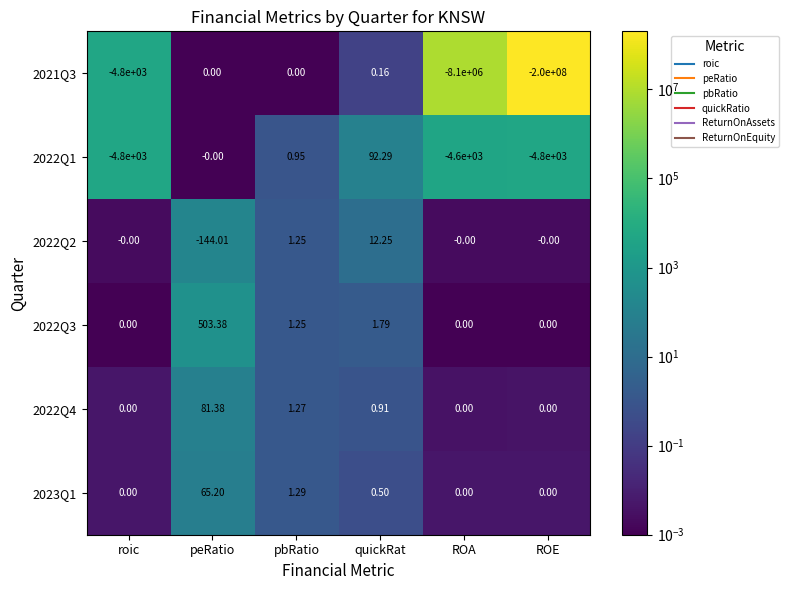

Which label corresponds to the largest value in the chart?

peRatio